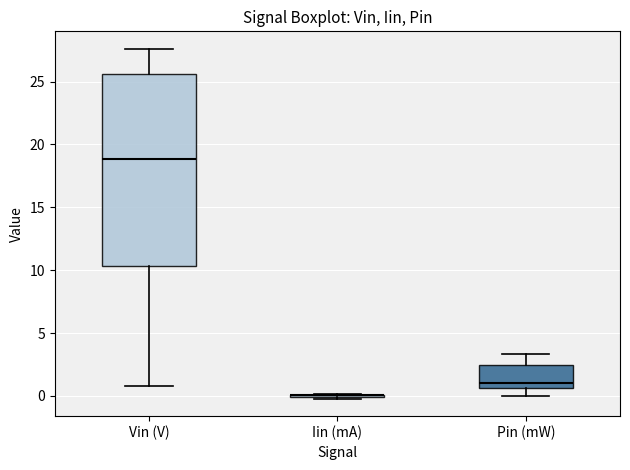

Reading left to right, transcribe this box plot: for each box, give where its median line is, the range the box spans, and where its two whiskers end, as read against the y-axis. The values are not printed on the chart, so give them approximately, as read against the axis.

Vin (V): median 19.0, box 10.5 to 25.5, whiskers 1.0 to 27.5
Iin (mA): box collapsed to a line at 0.0, whiskers 0.0 to 0.0
Pin (mW): median 1.0, box 0.5 to 2.5, whiskers 0.0 to 3.5